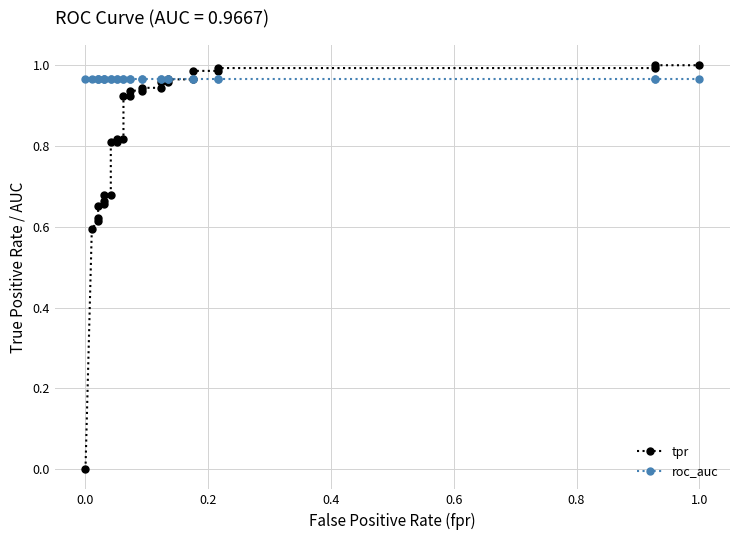

What are all the series names shown in the legend?

tpr, roc_auc